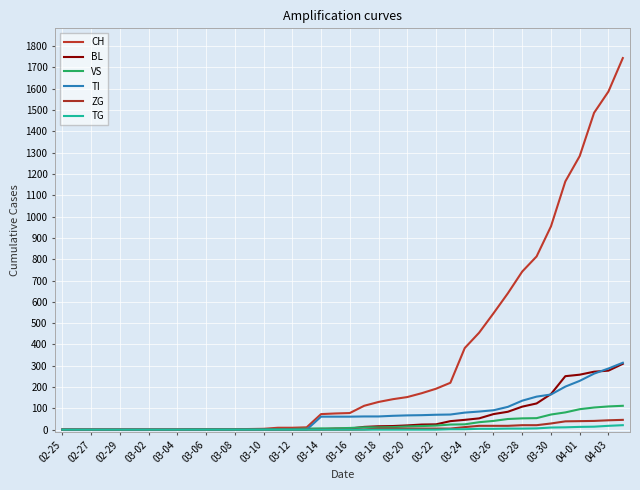

Where do BL and TI first cross each other?

03-30 and 04-01